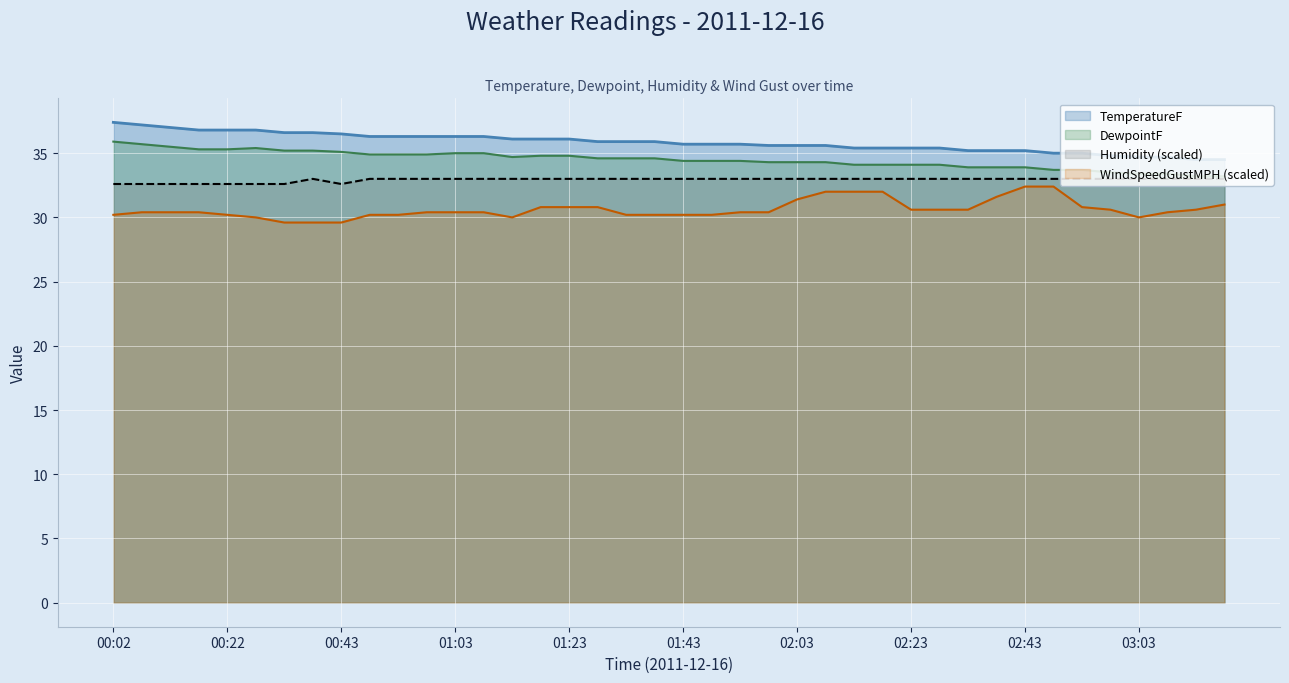

What is the average value of the WindSpeedGustMPH series?

30.6